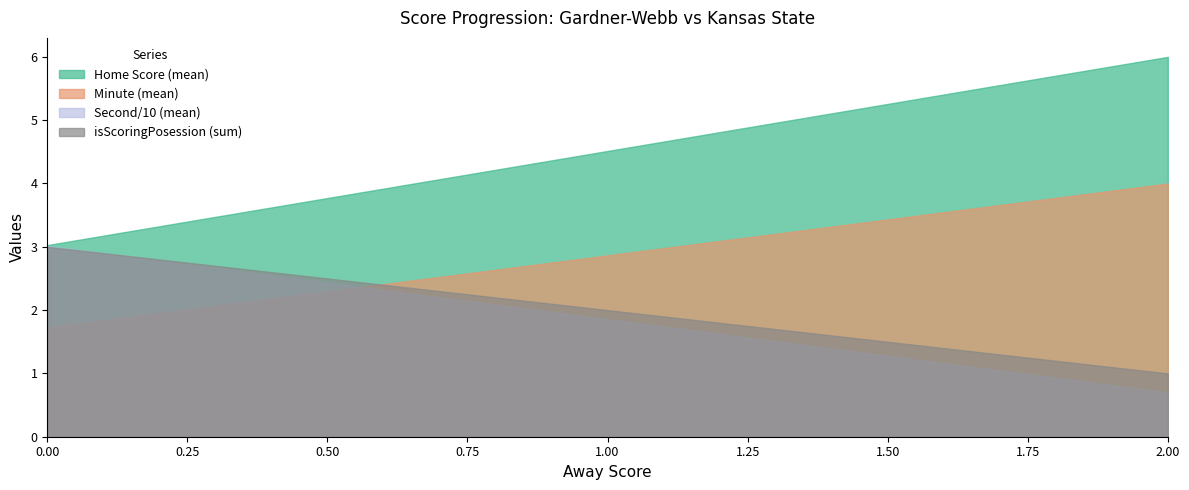

What is the spread (max minus min) of values at 0.00?

1.3